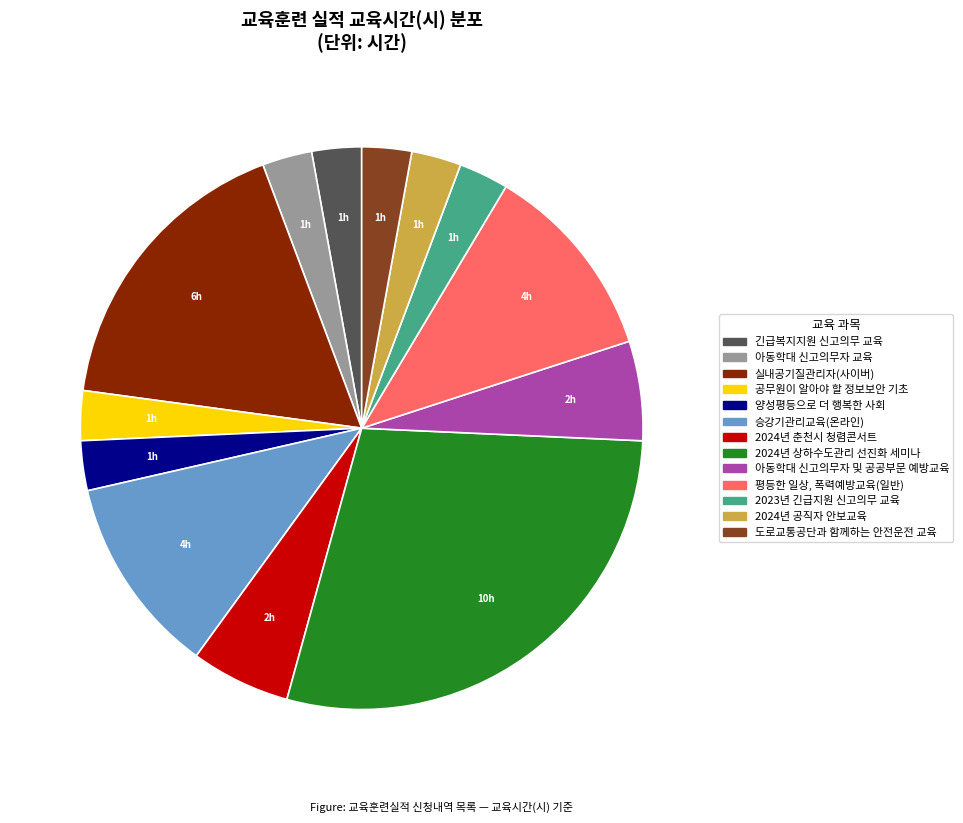

Is there any slice that represents more than half of the pie?

No